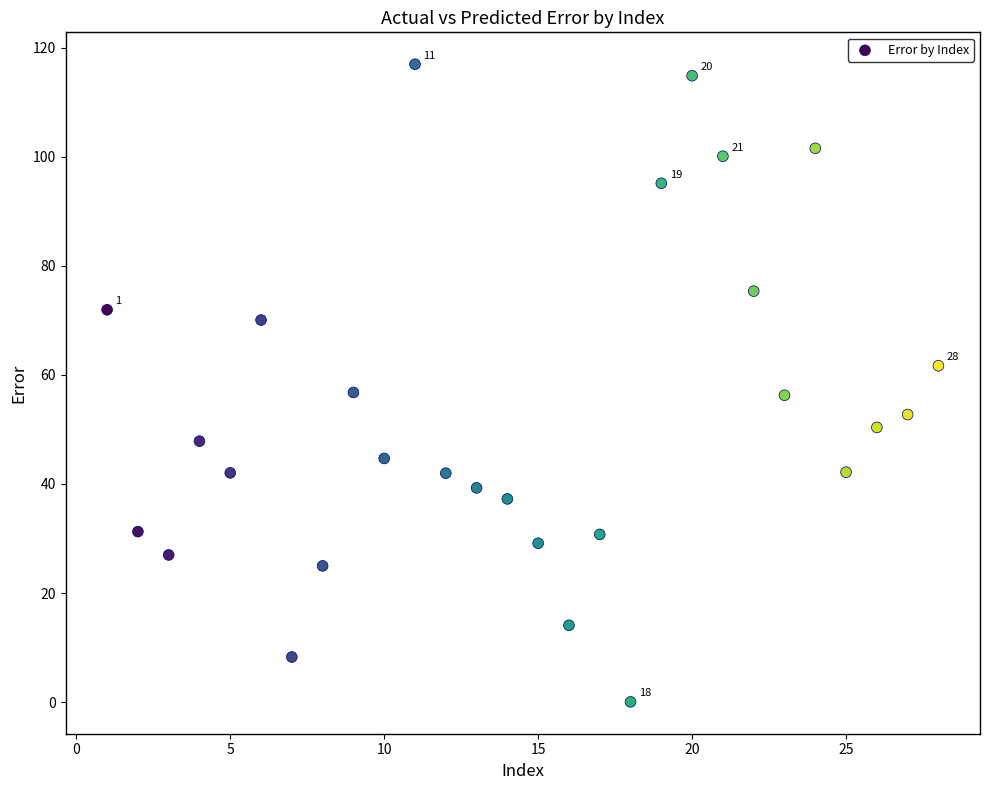

What is the range of Y values (max minus min)?

117.0